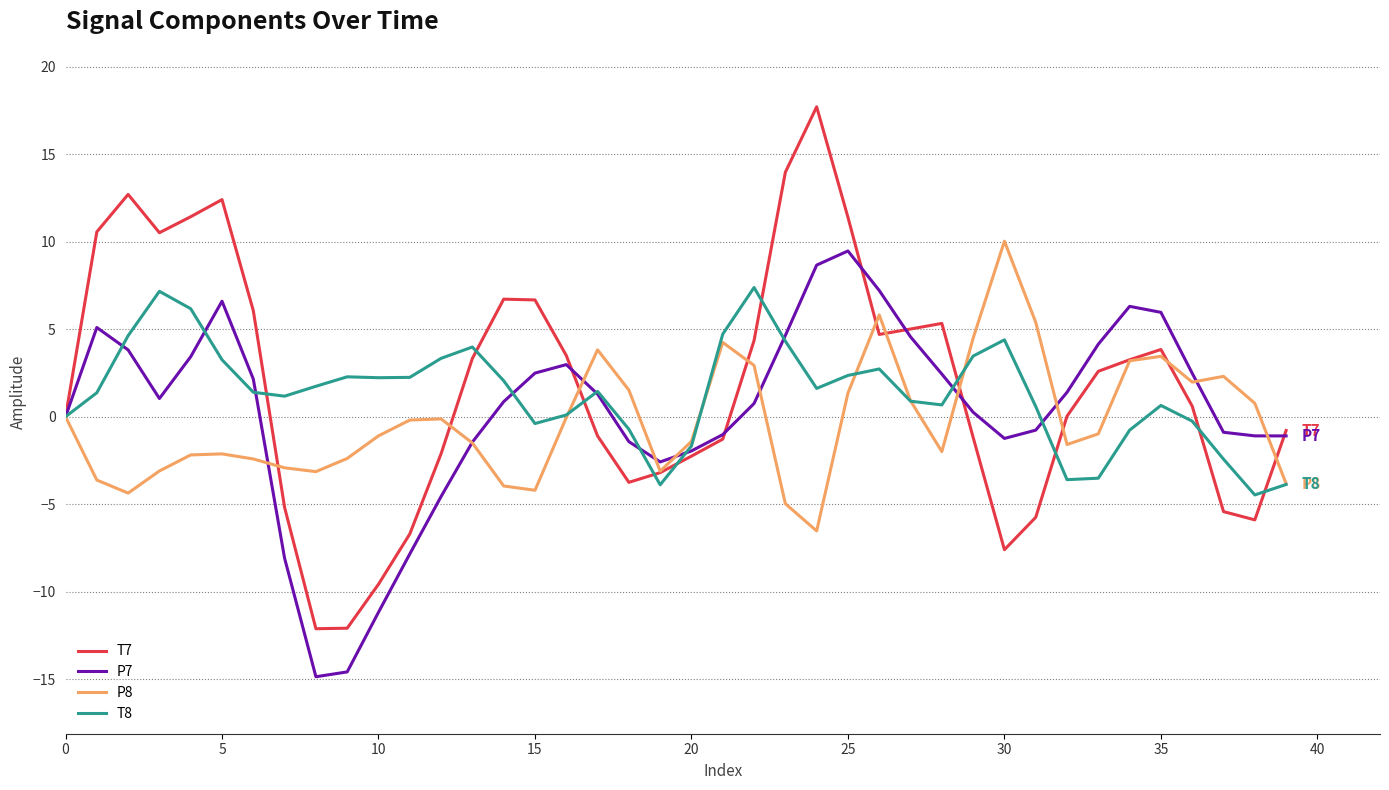

What is the lowest value of the P8 series?

-6.5